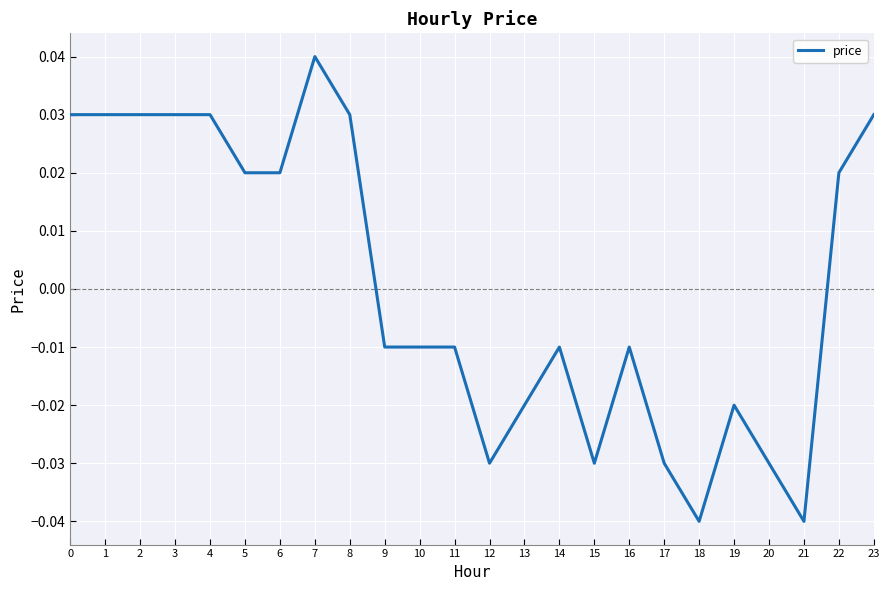

True or false: the data has more than 0 interior local peaks.

True